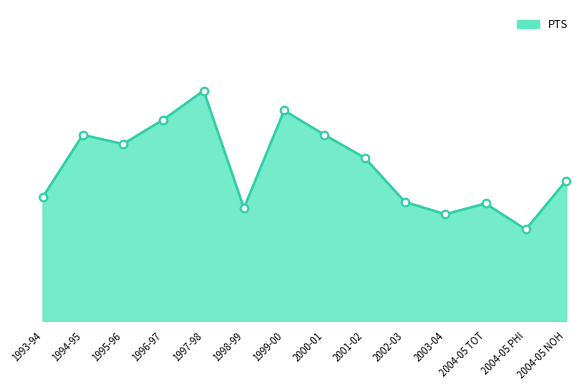

What is the ratio of the value at 2004-05 NOH to the value at 1997-98?

0.6